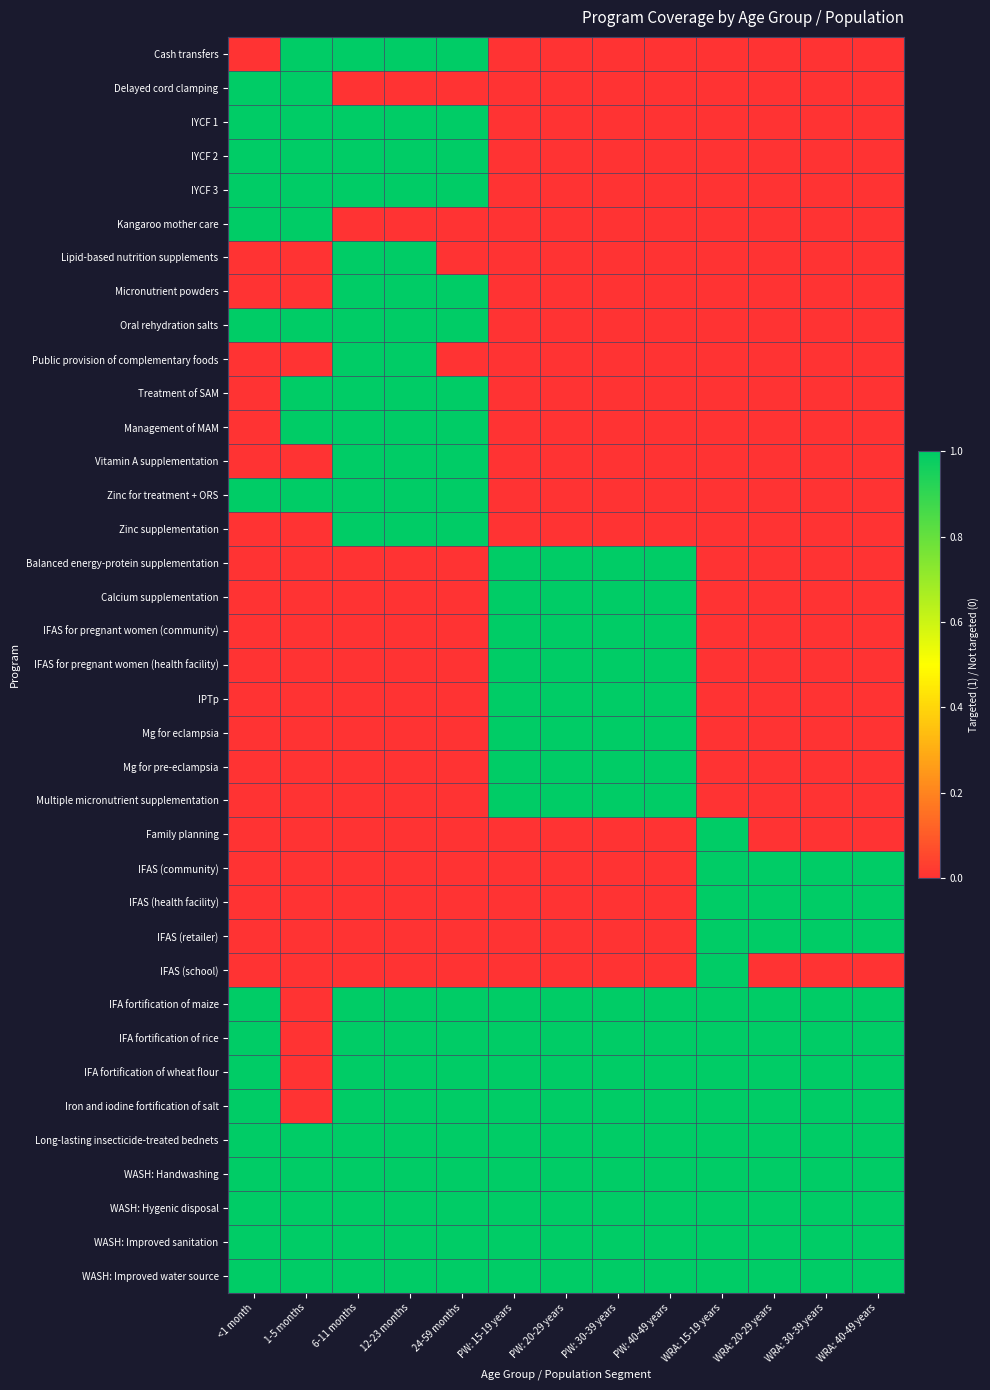

Between PW: 20-29 years and 24-59 months, which is larger?

24-59 months